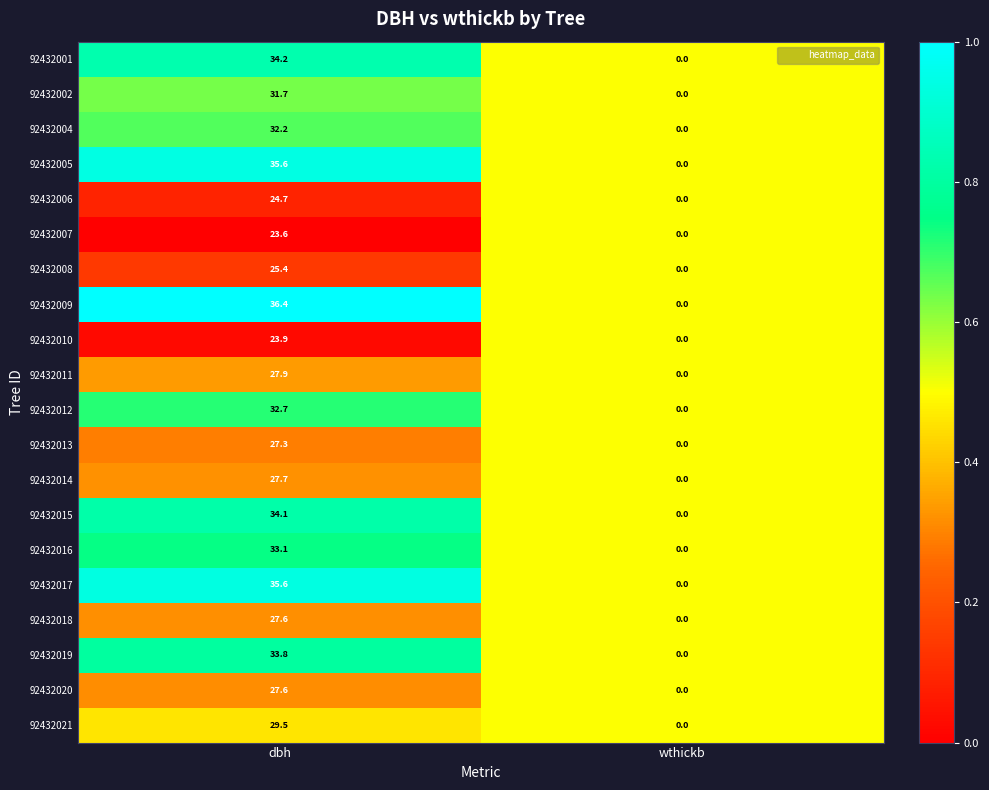

Which series has the largest total across all categories?

92432009